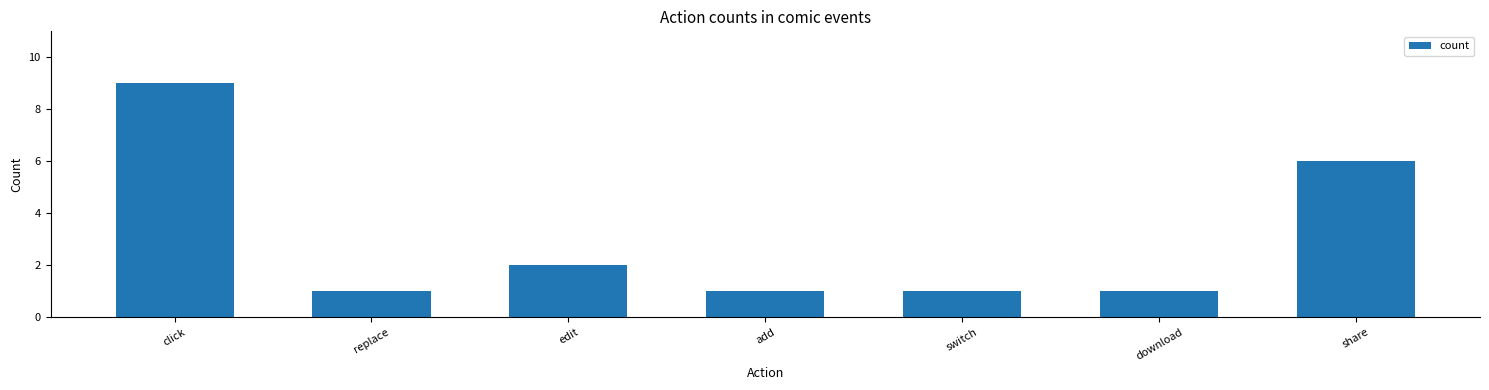

Reading right to left, what are all the values shown in this chart?

share=6	download=1	switch=1	add=1	edit=2	replace=1	click=9